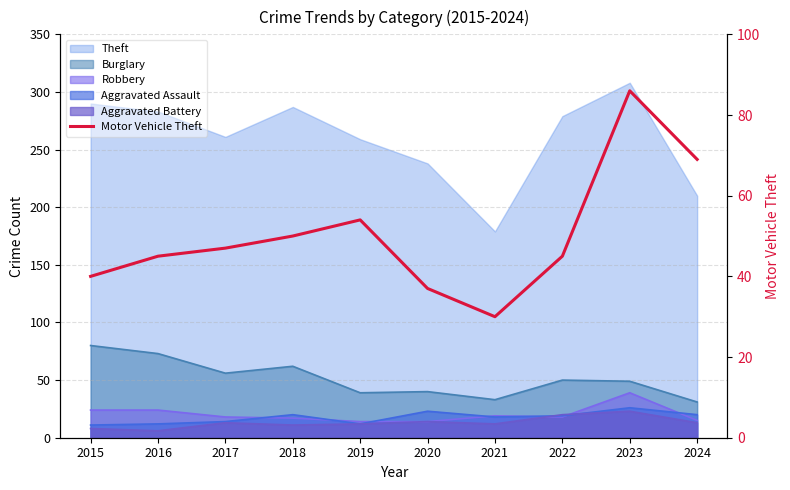

True or false: there are more than 1 points higher than both neighbors.

True